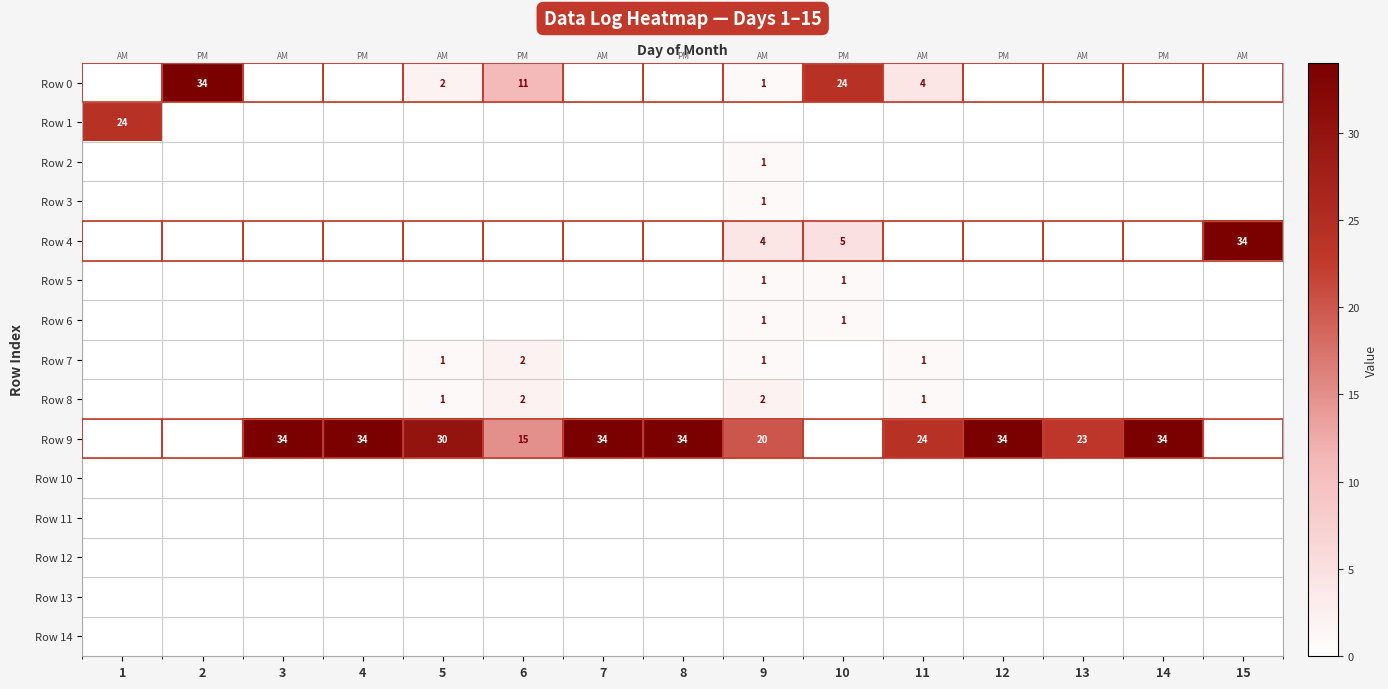

Where is Row 2 nearest to the value 0?

1